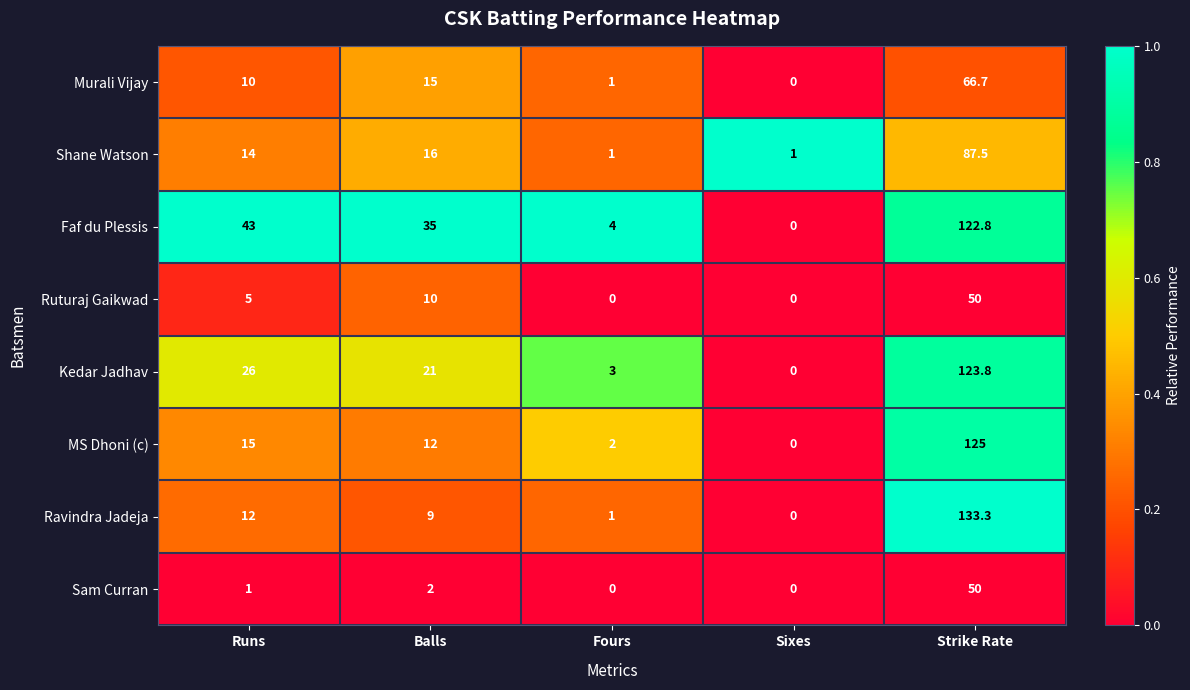

What is the difference between the maximum and minimum values in the Sam Curran series?

50.0